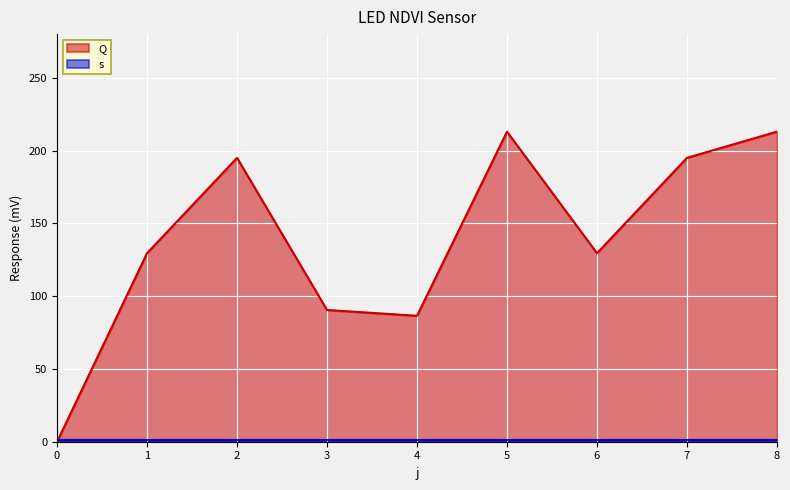

Reading left to right, list all the values displayed in this chart.

0.0	129.5	195.0	90.5	86.5	213.0	129.5	195.0	213.0